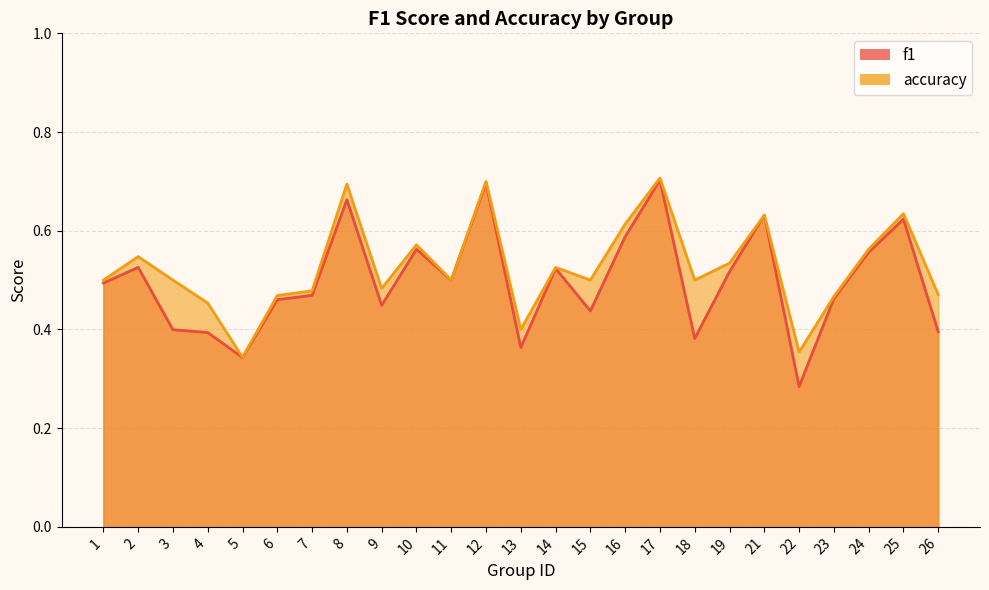

Between 2 and 23, which series saw the biggest shift?

accuracy